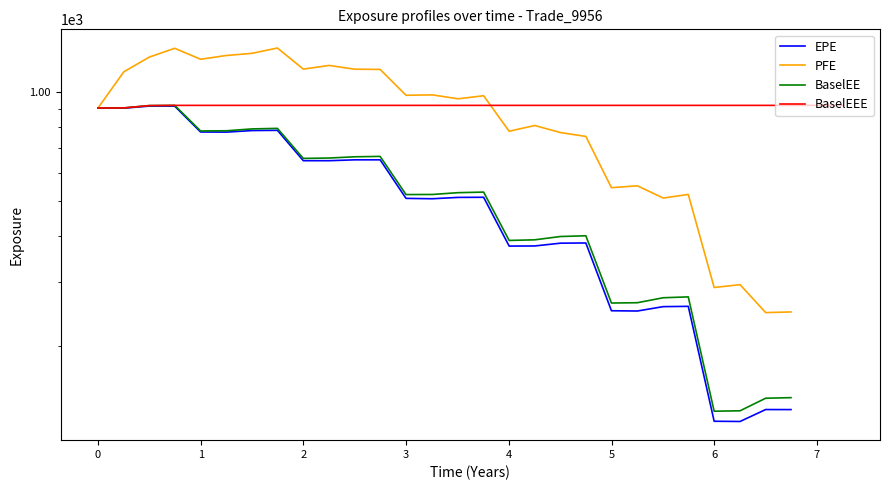

Count the number of data series in this chart.

4